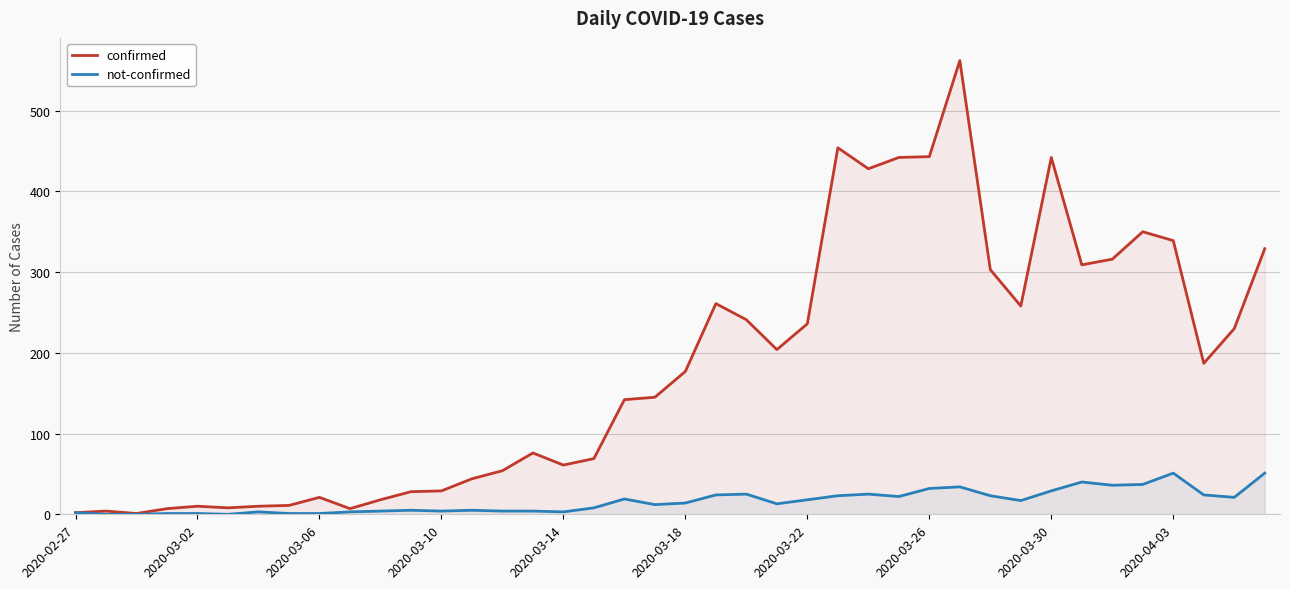

What is the difference between the second highest and second lowest values in the not-confirmed series?

51